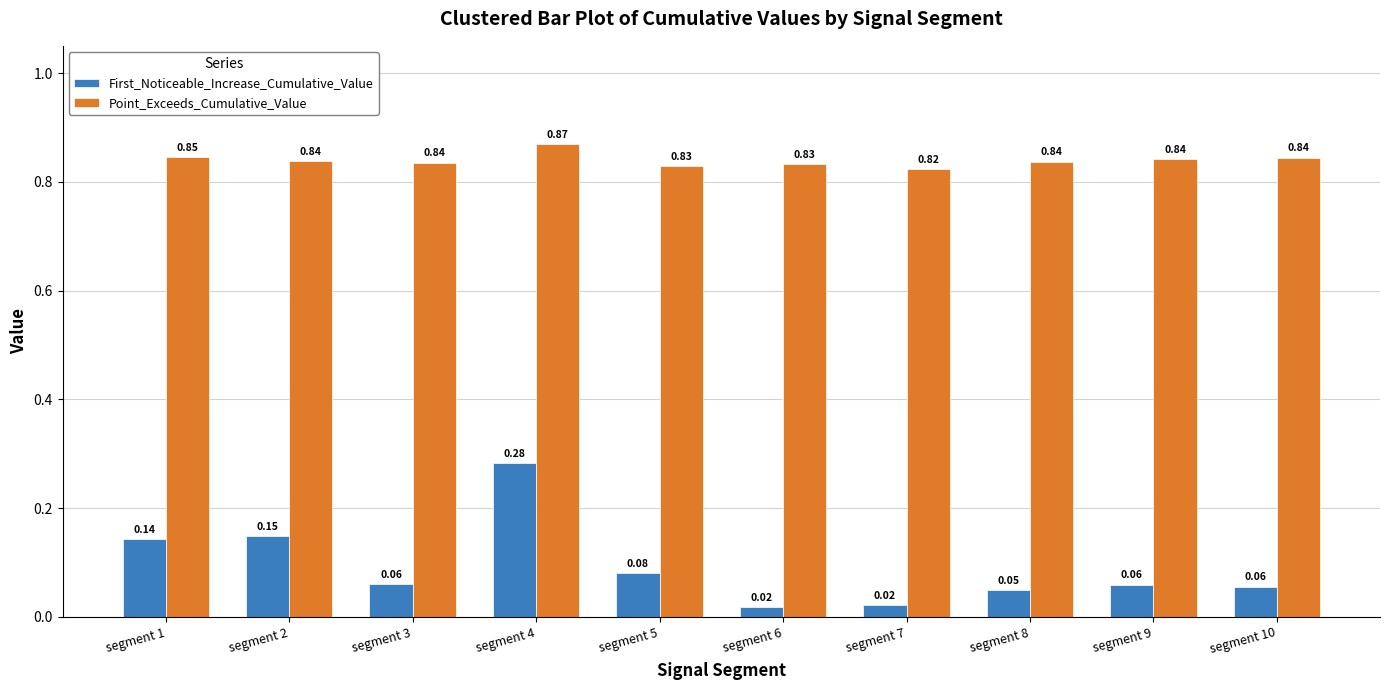

Which series changed the most between segment 2 and segment 4?

First_Noticeable_Increase_Cumulative_Value